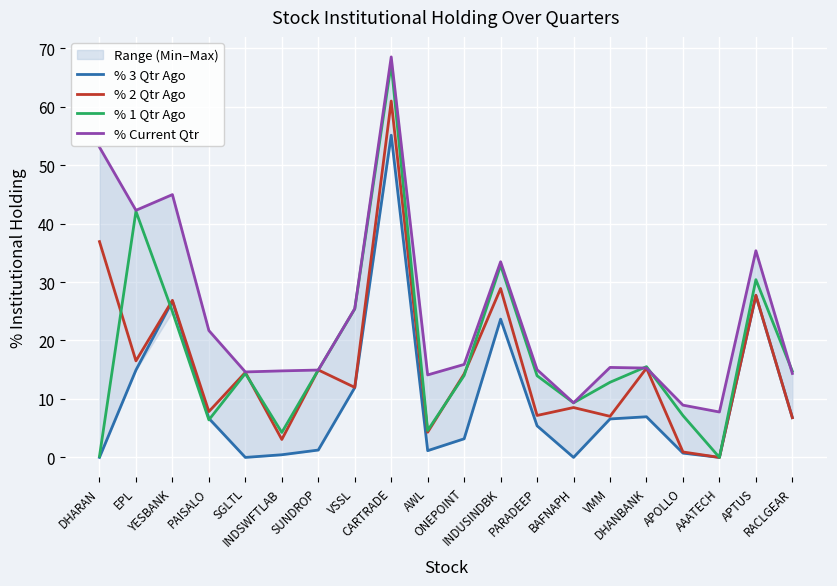

Reading right to left, list all the values displayed in this chart.

% 3 Qtr Ago: RACLGEAR=6.8	APTUS=27.7	AAATECH=0.0	APOLLO=0.7	DHANBANK=7.0	VMM=6.6	BAFNAPH=0.0	PARADEEP=5.4	INDUSINDBK=23.7	ONEPOINT=3.2	AWL=1.2	CARTRADE=55.1	VSSL=11.9	SUNDROP=1.3	INDSWFTLAB=0.5	SGLTL=0.0	PAISALO=6.7	YESBANK=26.7	EPL=14.9	DHARAN=0.0
% 2 Qtr Ago: RACLGEAR=6.8	APTUS=27.7	AAATECH=0.0	APOLLO=0.9	DHANBANK=15.3	VMM=7.0	BAFNAPH=8.5	PARADEEP=7.2	INDUSINDBK=28.9	ONEPOINT=14.3	AWL=4.3	CARTRADE=61.0	VSSL=12.0	SUNDROP=15.0	INDSWFTLAB=3.1	SGLTL=14.5	PAISALO=7.8	YESBANK=26.9	EPL=16.5	DHARAN=36.9
% 1 Qtr Ago: RACLGEAR=14.7	APTUS=30.4	AAATECH=0.0	APOLLO=7.2	DHANBANK=15.5	VMM=12.9	BAFNAPH=9.3	PARADEEP=14.0	INDUSINDBK=32.9	ONEPOINT=14.0	AWL=4.6	CARTRADE=67.3	VSSL=25.4	SUNDROP=14.9	INDSWFTLAB=4.3	SGLTL=14.4	PAISALO=6.4	YESBANK=24.9	EPL=42.1	DHARAN=0.2
% Current Qtr: RACLGEAR=14.4	APTUS=35.4	AAATECH=7.8	APOLLO=8.9	DHANBANK=15.3	VMM=15.4	BAFNAPH=9.3	PARADEEP=15.0	INDUSINDBK=33.5	ONEPOINT=15.9	AWL=14.1	CARTRADE=68.5	VSSL=25.4	SUNDROP=14.9	INDSWFTLAB=14.8	SGLTL=14.6	PAISALO=21.7	YESBANK=45.0	EPL=42.3	DHARAN=53.1